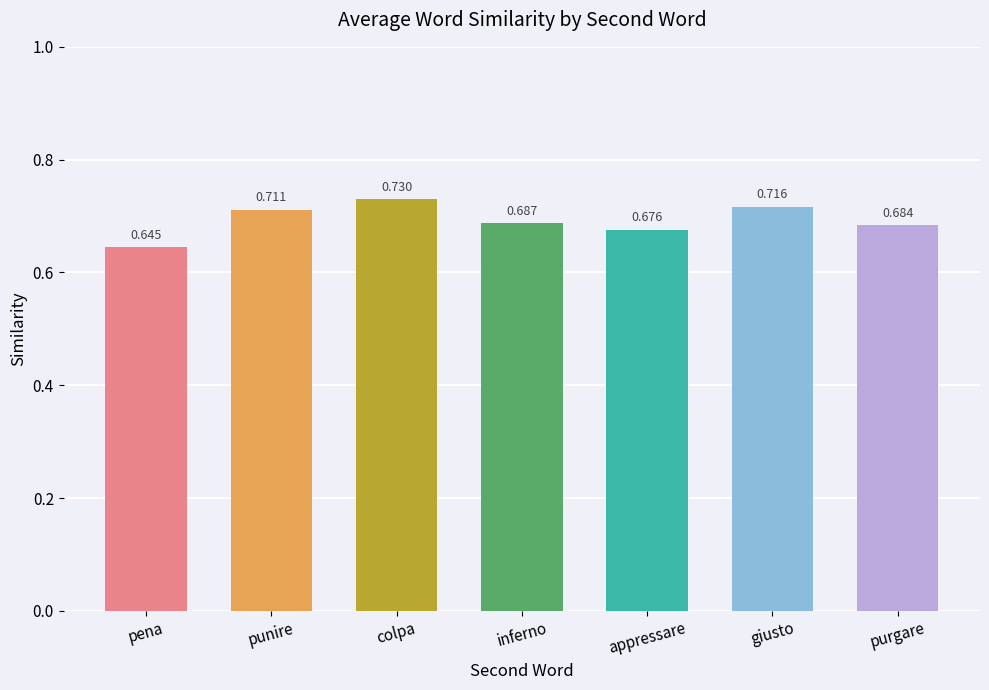

Between pena and punire, which is larger?

punire